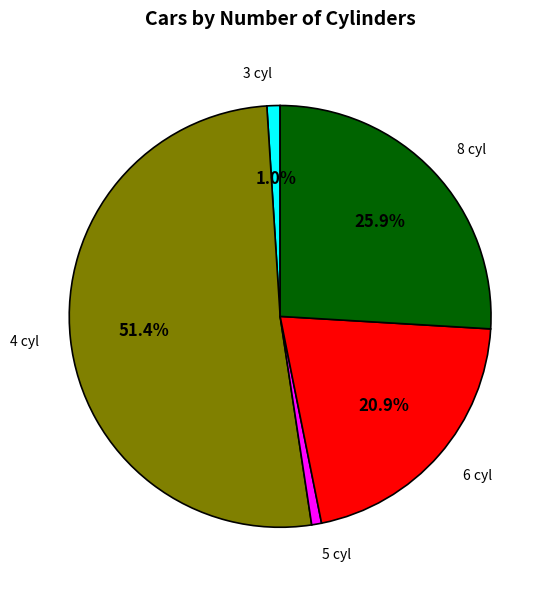

Does any single category account for the majority?

Yes